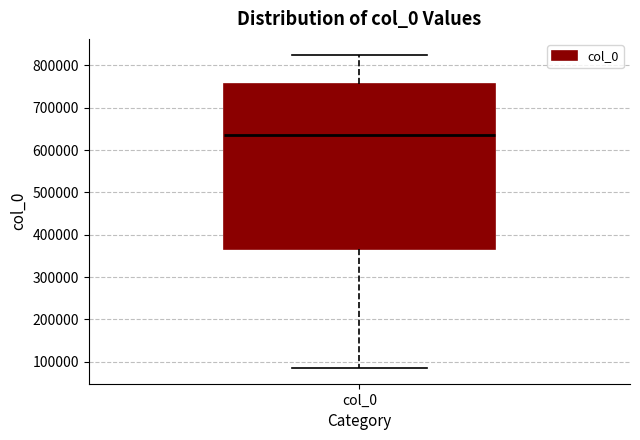

Transcribe this box plot: give where the median line is, the range the box spans, and where the two whiskers end, as read against the y-axis. The values are not printed on the chart, so give them approximately, as read against the axis.

median 640000, box 370000 to 760000, whiskers 90000 to 830000